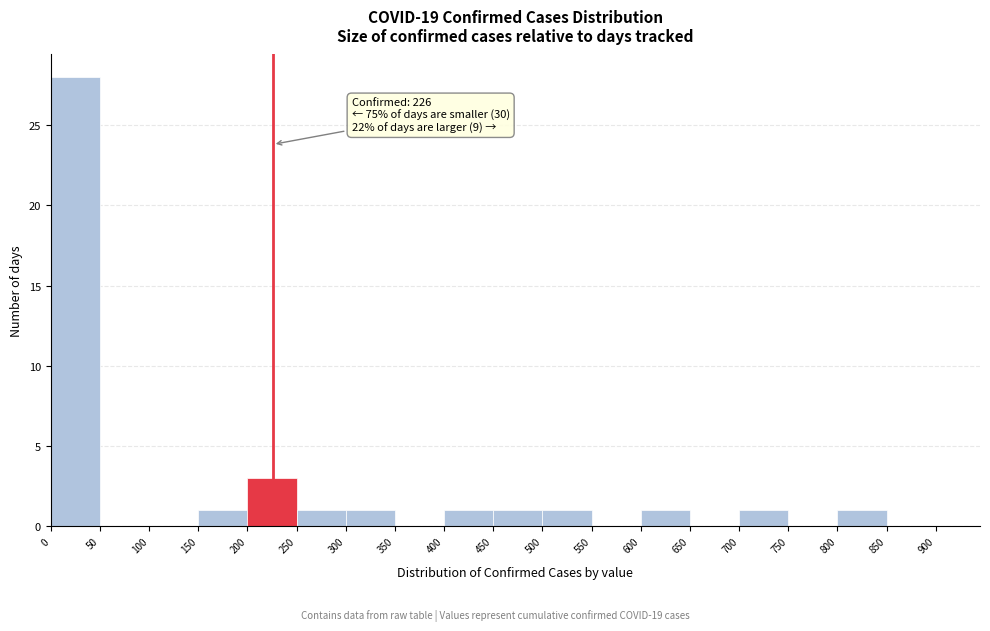

Which range on the x-axis has the tallest bar?

0 to 50